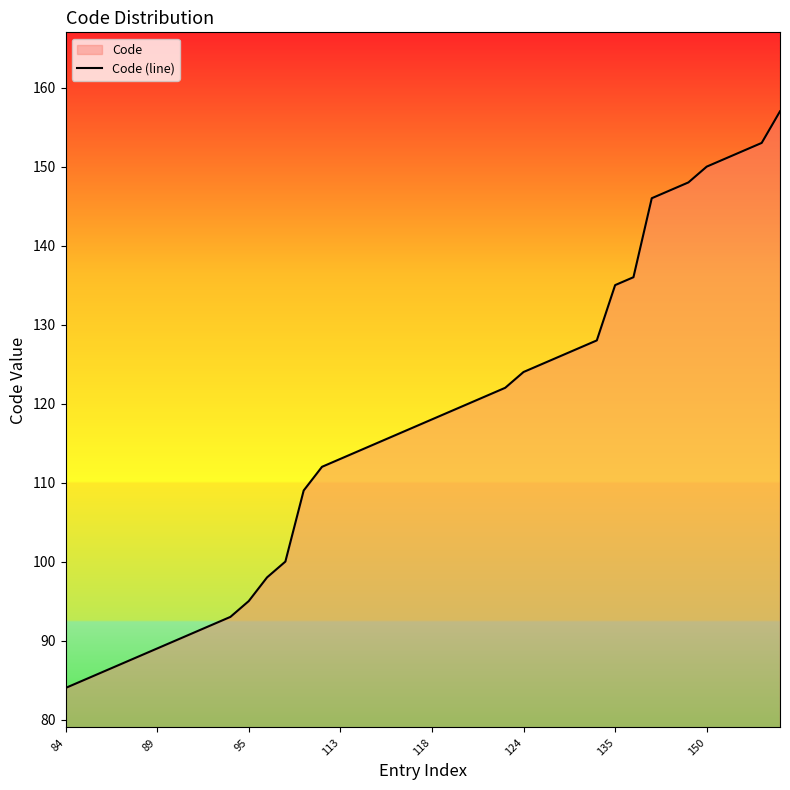

What is the maximum value shown in the chart?

157